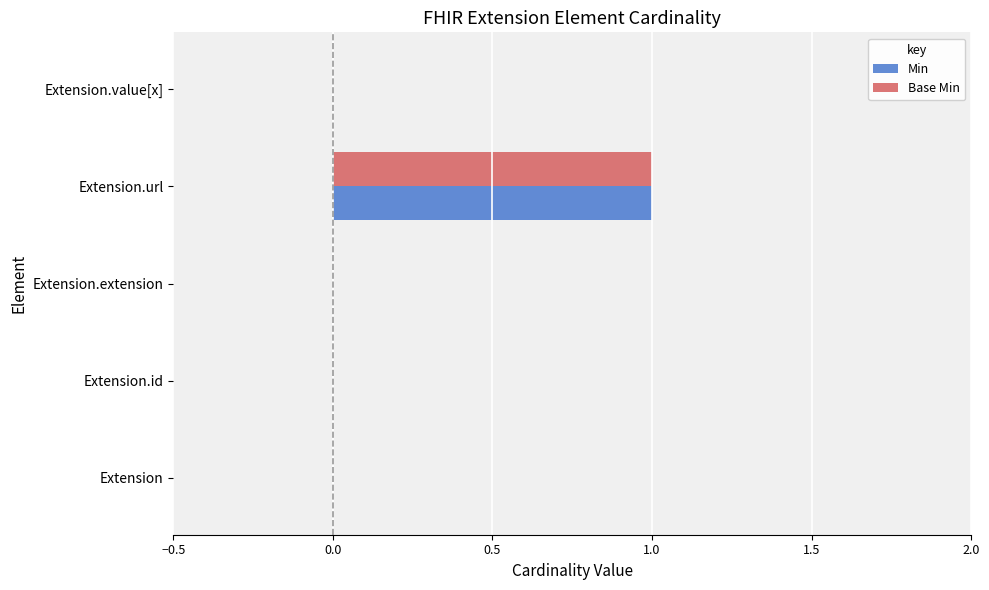

Is it true that Min equals 1 at Extension.url?

True